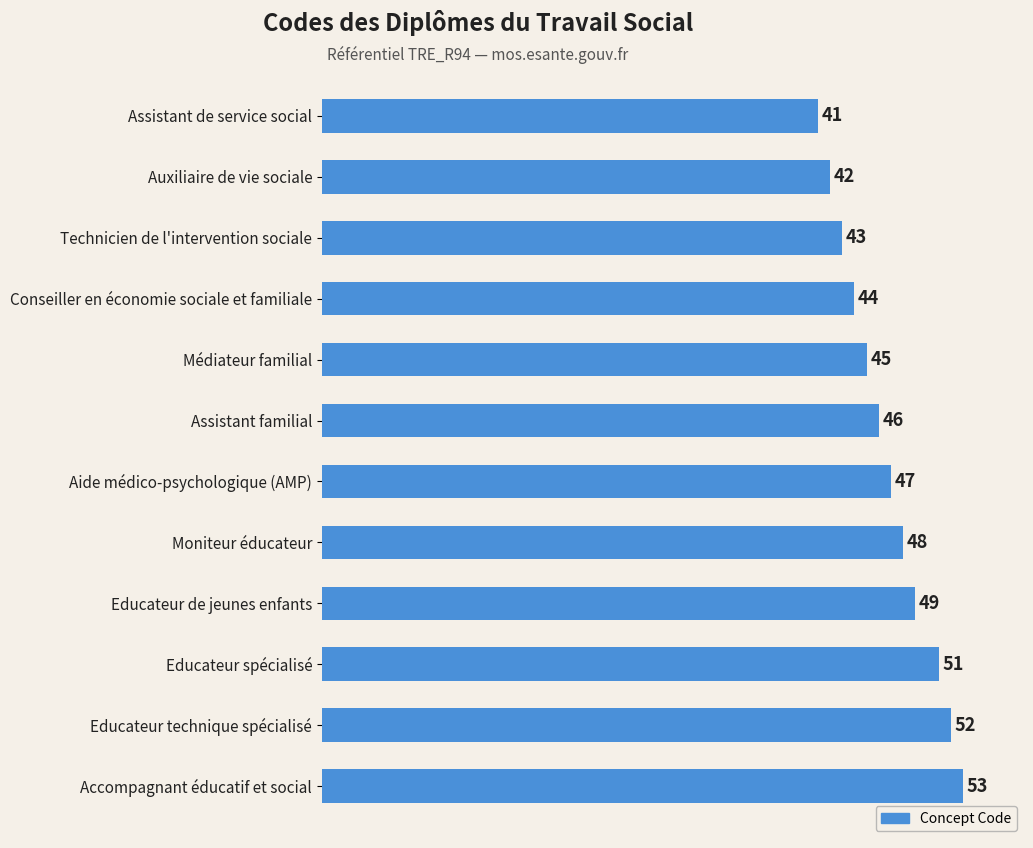

What is the change in value from Assistant de service social to Conseiller en économie sociale et familiale?

+3